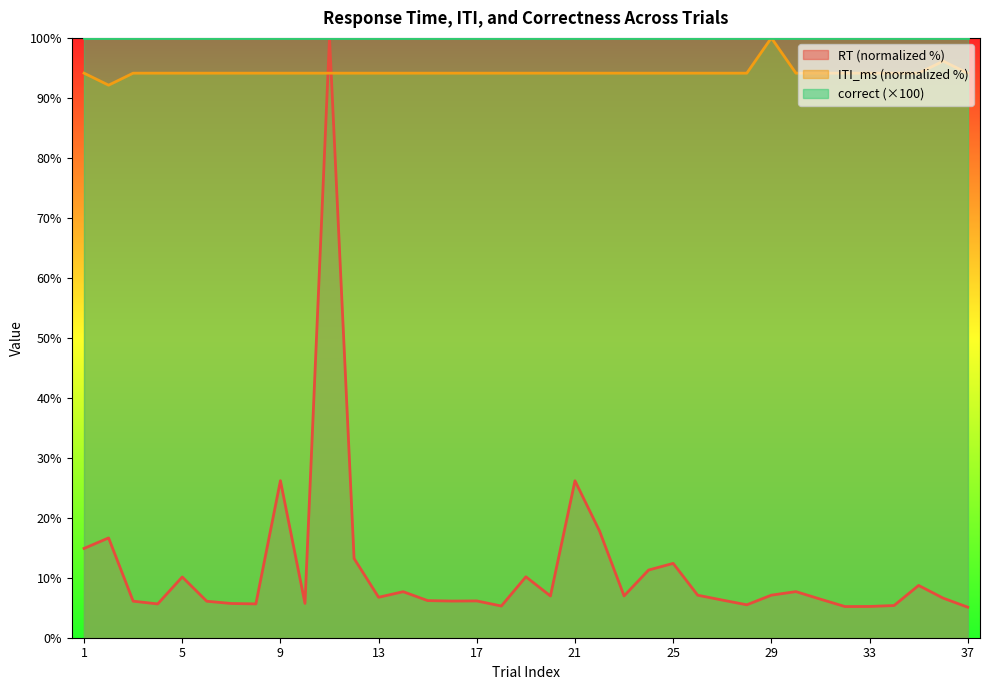

The ITI_ms series shows 94.1 at 18. True or false?

True